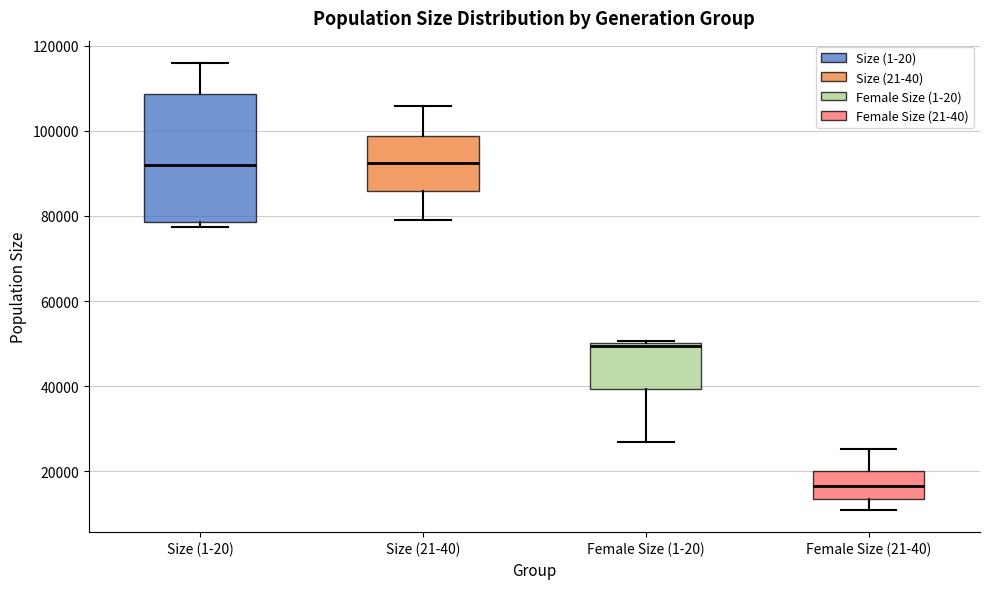

Reading left to right, transcribe this box plot: for each box, give where its median line is, the range the box spans, and where its two whiskers end, as read against the y-axis. The values are not printed on the chart, so give them approximately, as read against the axis.

Size (1-20): median 92000, box 78000 to 108000, whiskers 78000 (just below the box's lower edge) to 116000
Size (21-40): median 92000, box 86000 to 98000, whiskers 78000 to 106000
Female Size (1-20): median 50000, box 40000 to 50000, whiskers 26000 to 50000 (just above the box's upper edge)
Female Size (21-40): median 16000, box 14000 to 20000, whiskers 10000 to 26000